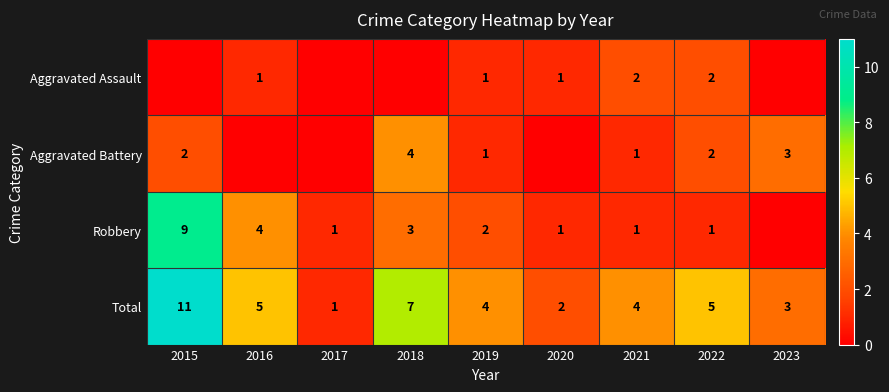

Count the Total values in the range 3 to 5.

5